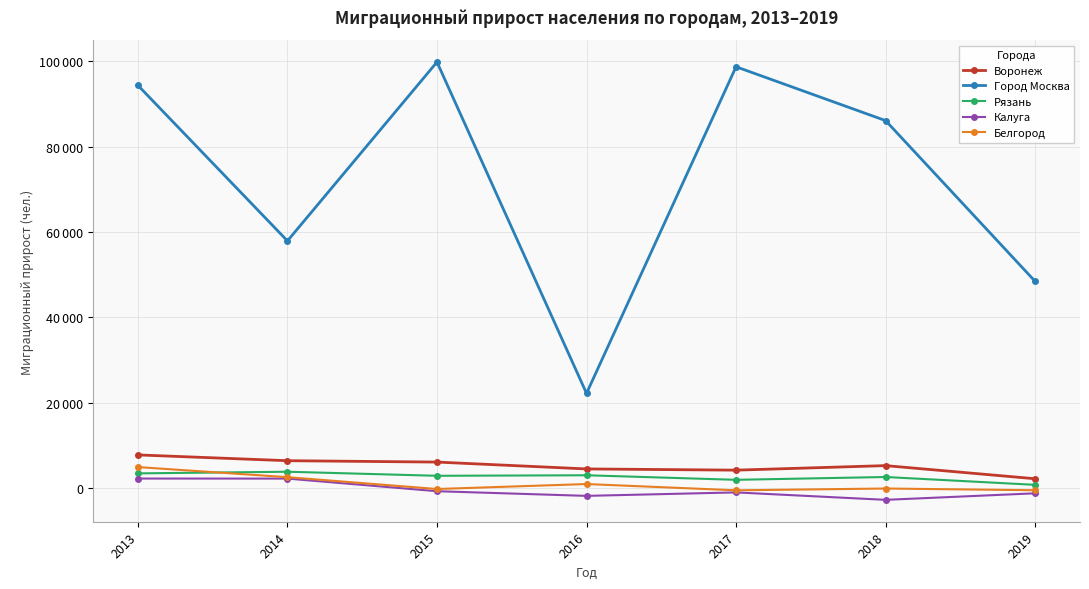

What is the average value of the Калуга series?

-498.9